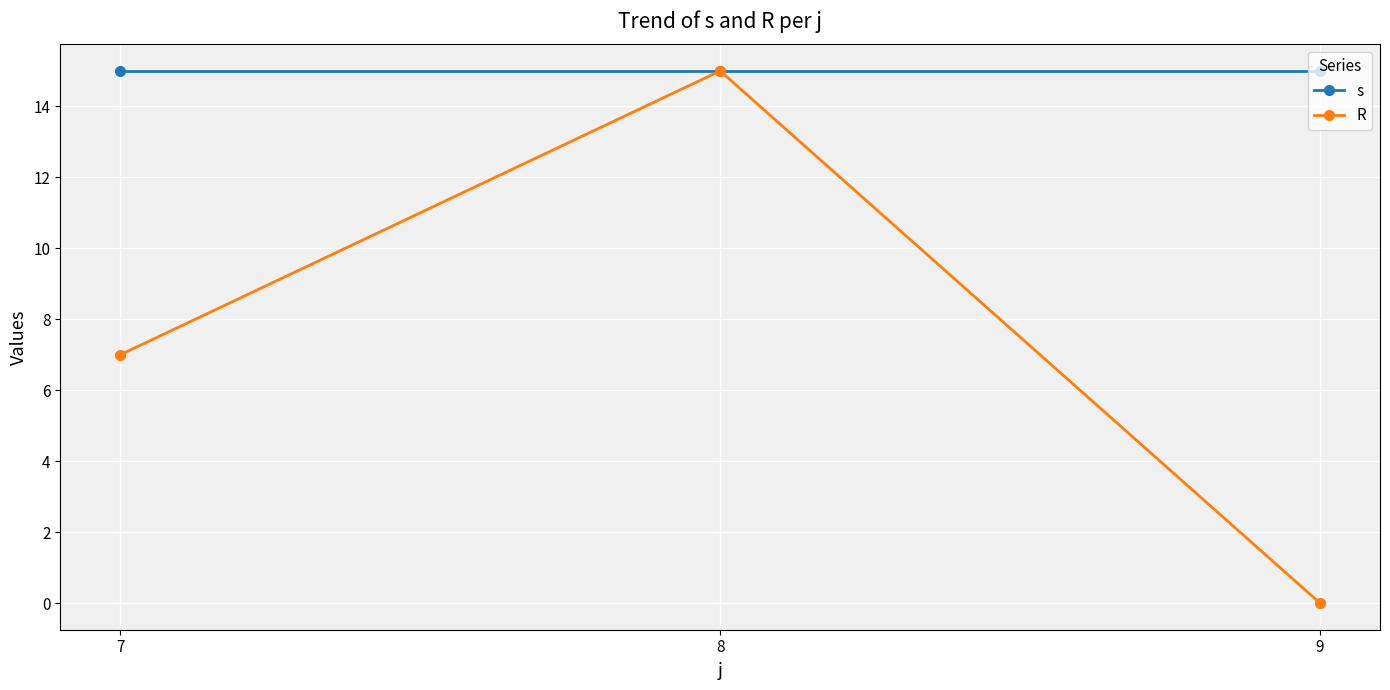

The R series shows 3 at 7. True or false?

False